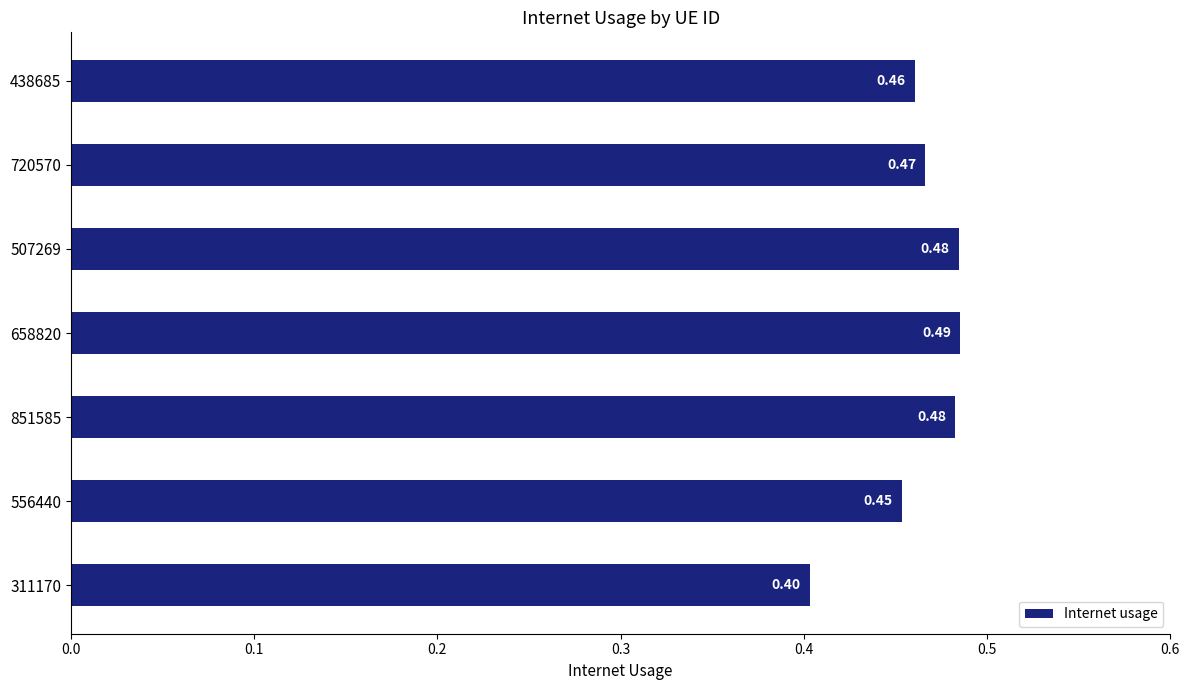

How many values are between 0 and 1?

7